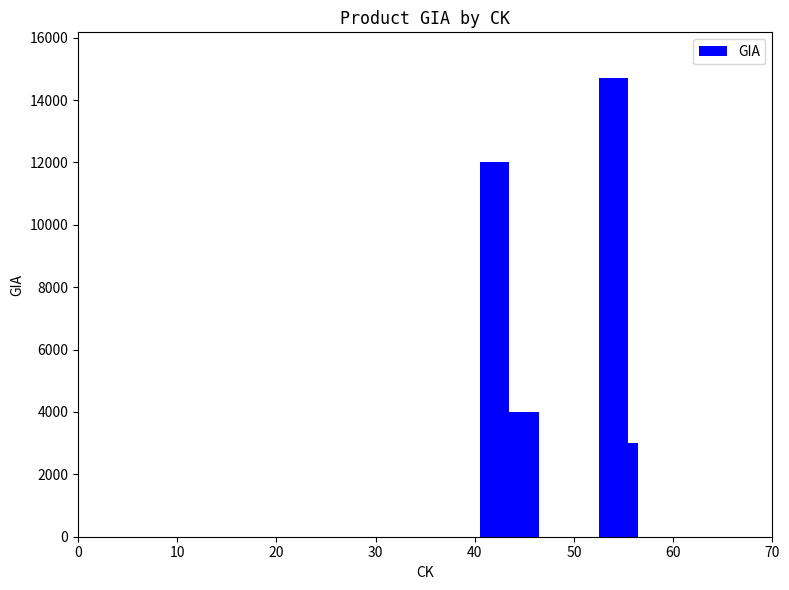

What is the maximum value shown in the chart?

14700